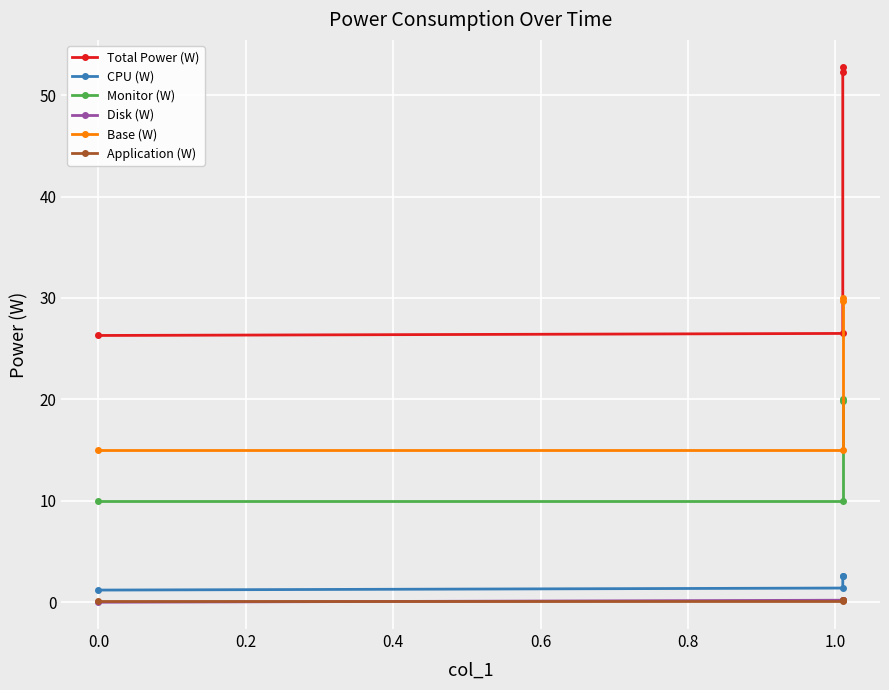

Rank the series by their maximum value, from highest to lowest.

Total Power (W), Base (W), Monitor (W), CPU (W), Disk (W), Application (W)